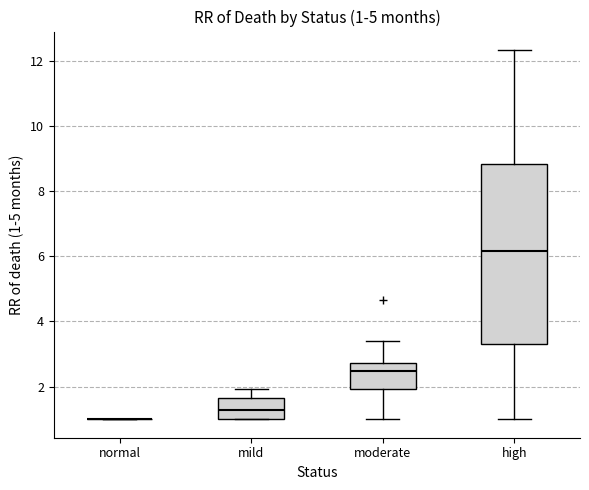

Which box is the tallest, from its lower edge to its upper edge?

high